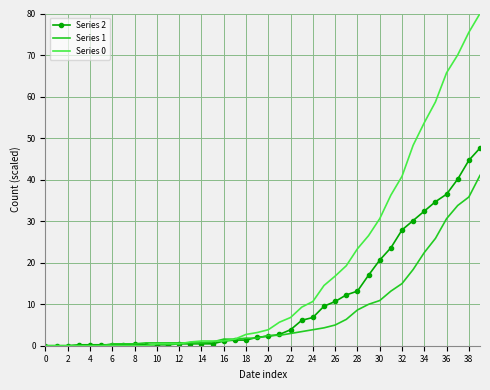

Rank the series by their average value, from lowest to highest.

Series 1, Series 2, Series 0